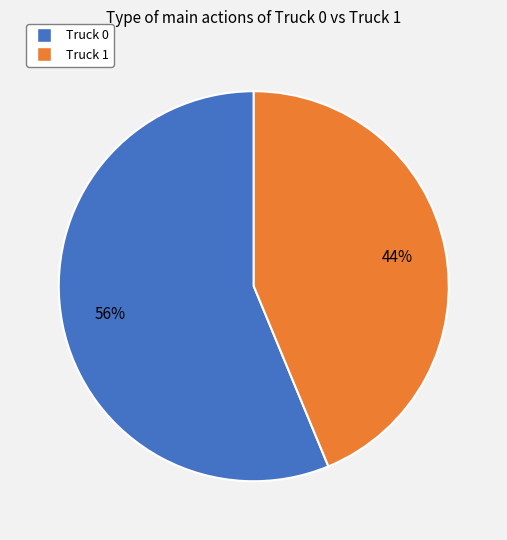

What is the ratio of the value at Truck 1 to the value at Truck 0?

0.8